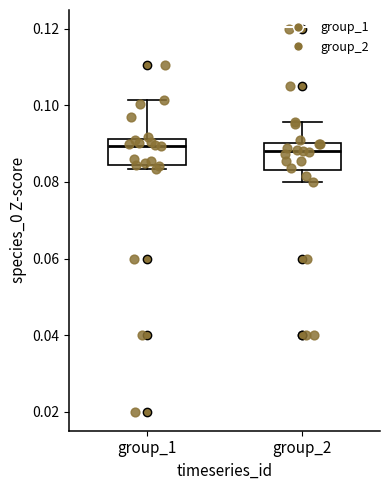

Where does the median line of the box for group_1 sit on the y-axis? The values are not printed on the chart, so give them approximately, as read against the axis.

0.090